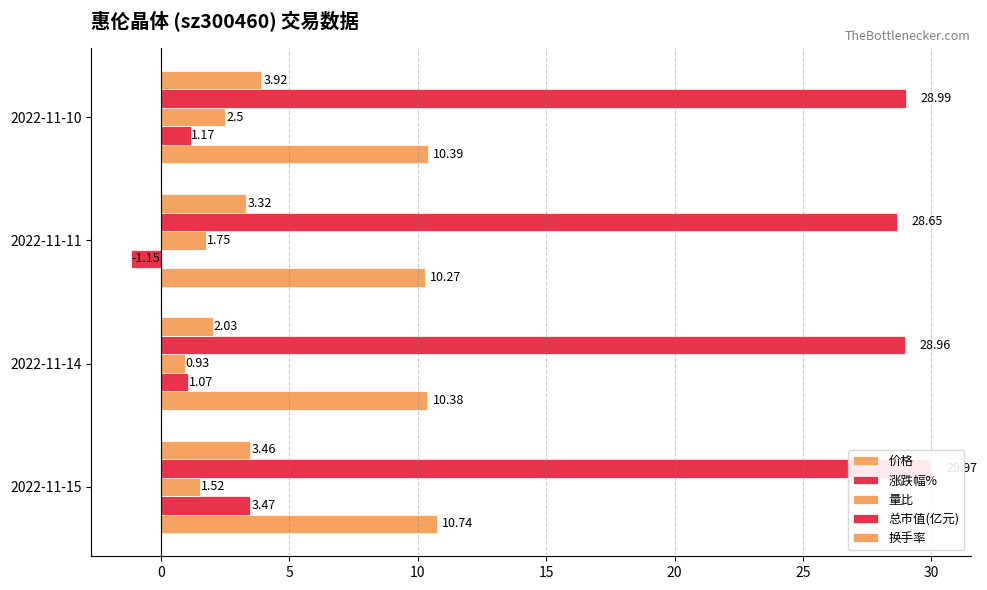

The 涨跌幅% series shows 0.7 at 2022-11-14. True or false?

False